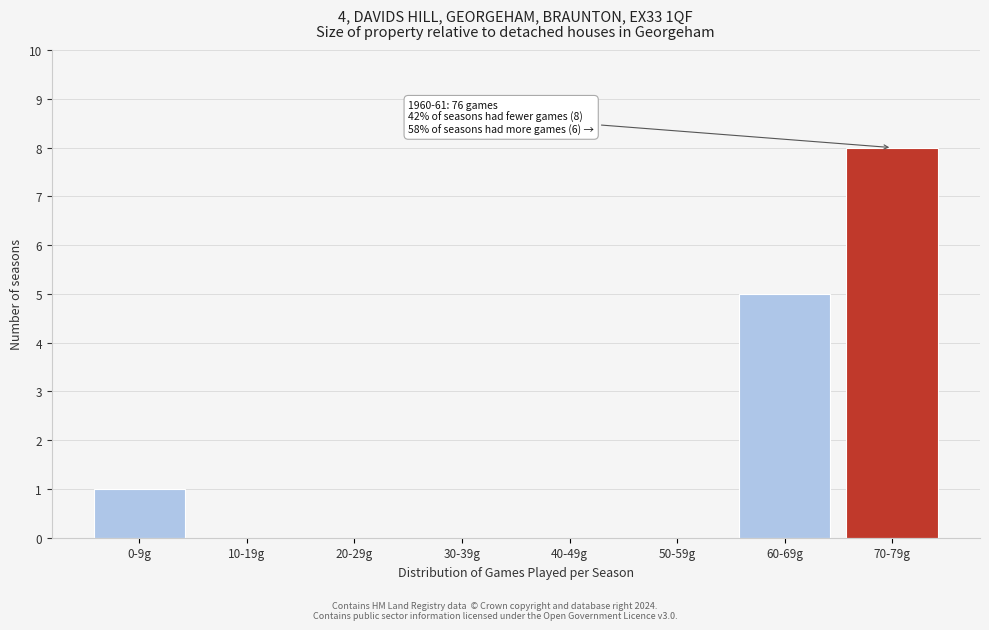

Reading left to right, what are all the values shown in this chart?

0-9g=1	10-19g=0	20-29g=0	30-39g=0	40-49g=0	50-59g=0	60-69g=5	70-79g=8